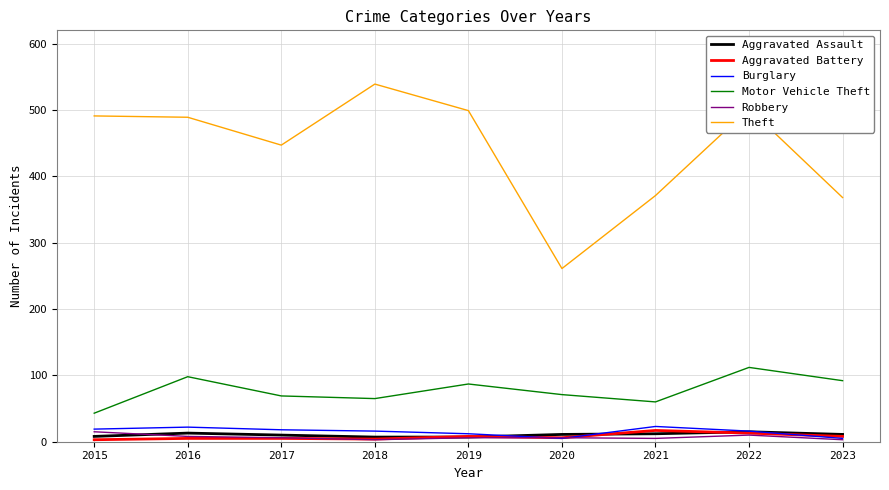

What is the smallest value displayed?

3